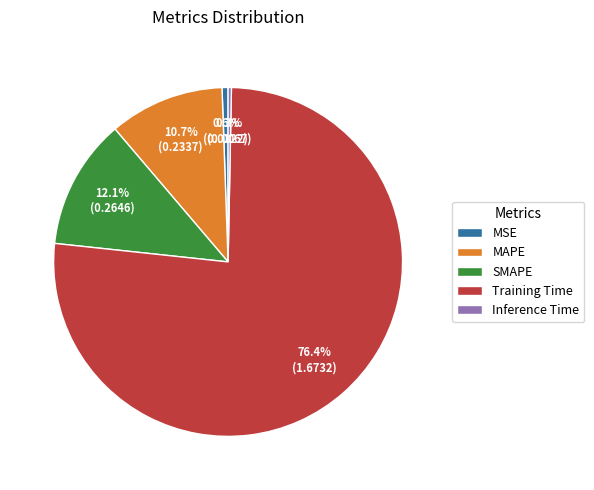

The SMAPE slice represents 1% of the pie. True or false?

False